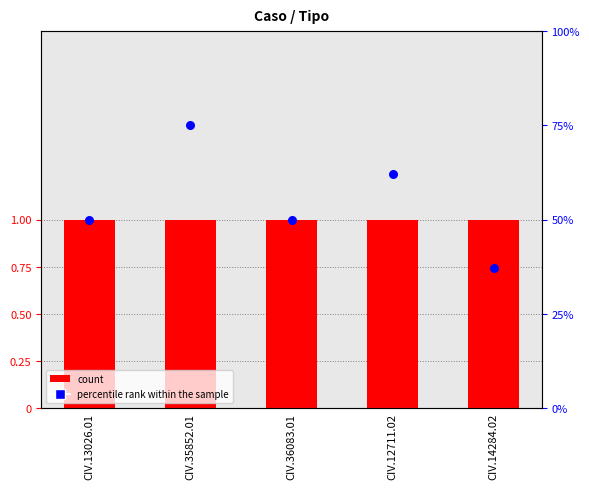

Is the value of percentile rank within the sample at CIV.35852.01 greater than the value of originario_principal at CIV.35852.01?

Yes